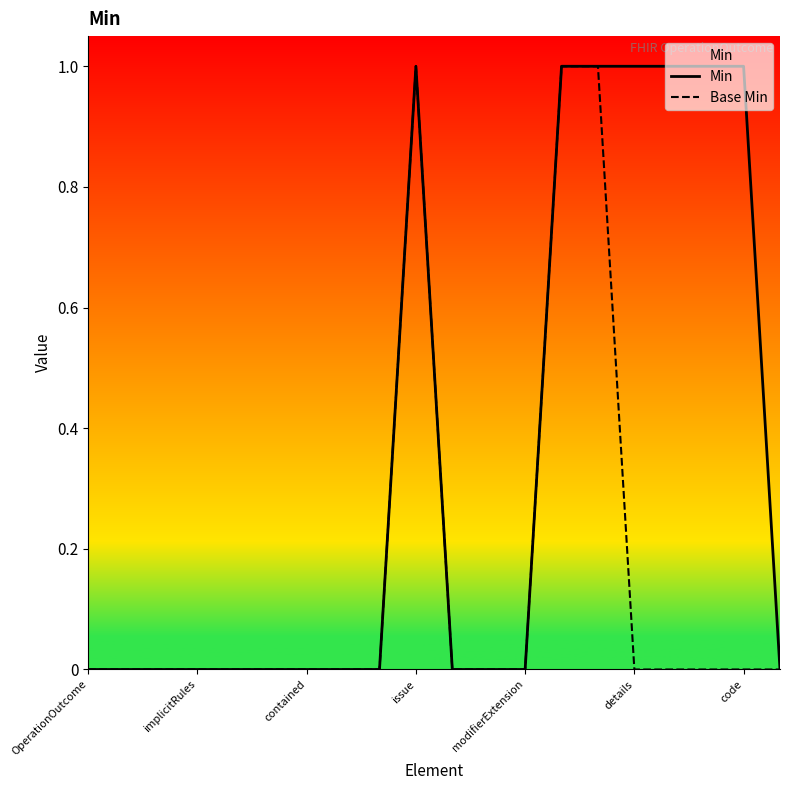

What is the sum of all Base Min values?

3